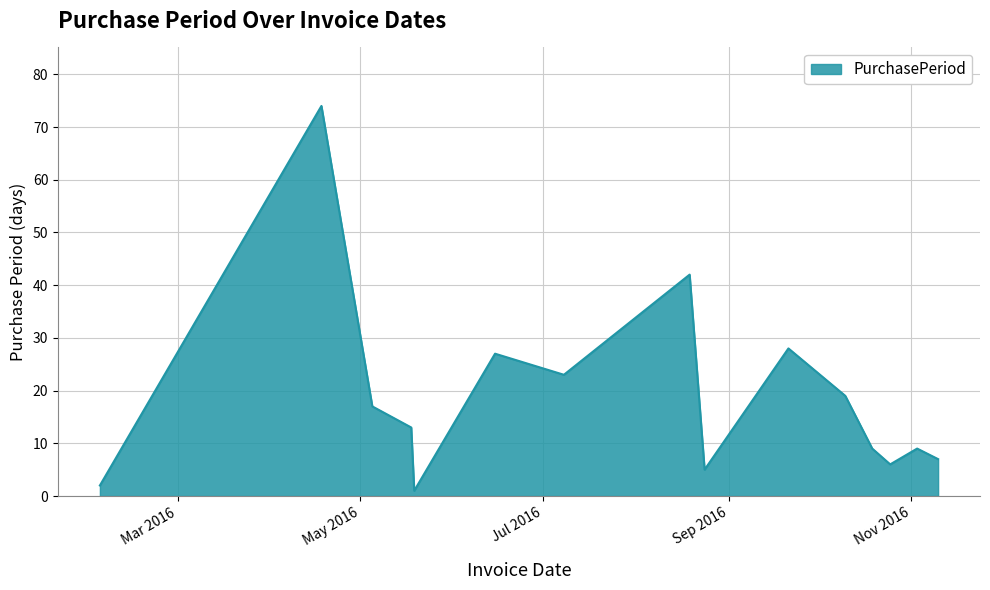

What is the maximum value shown in the chart?

74